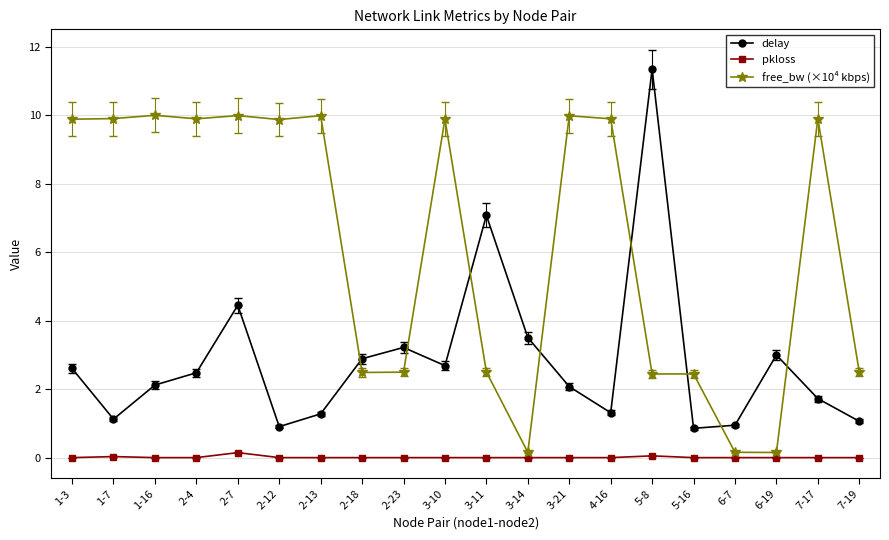

Rank the series at 4-16 from lowest to highest value.

pkloss, delay, free_bw (×10⁴ kbps)